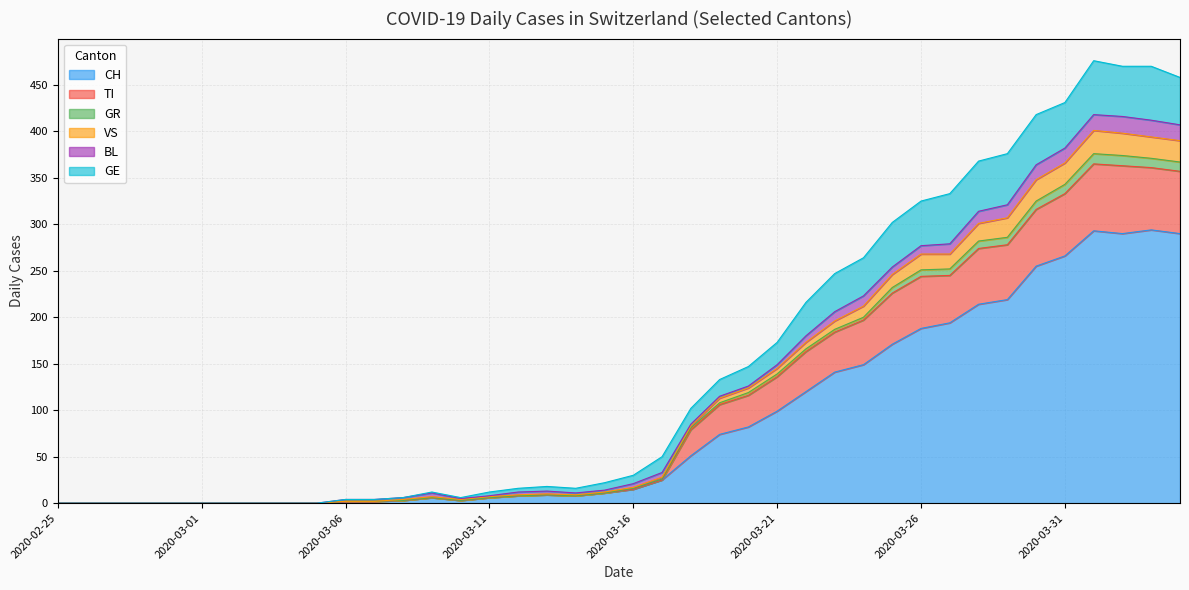

True or false: GE and GR intersect in this chart.

False